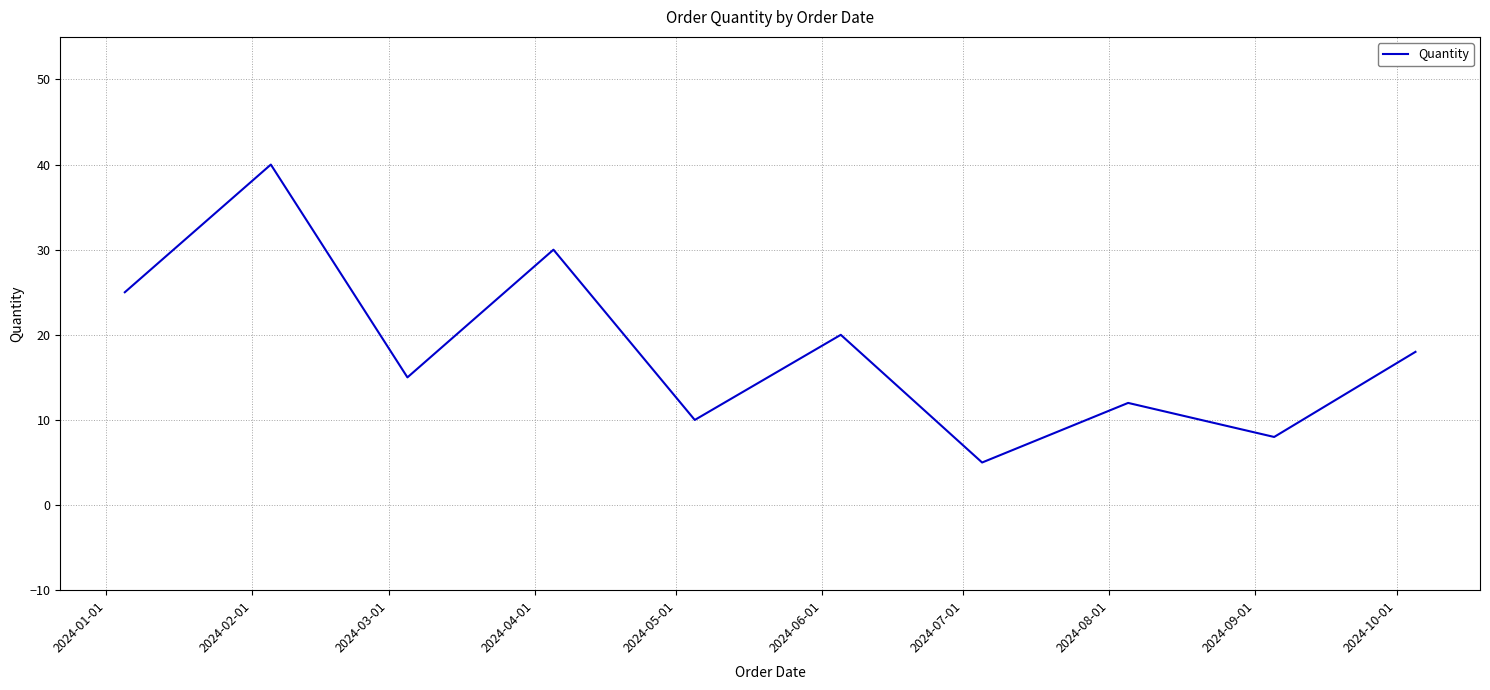

What is the smallest value displayed?

5